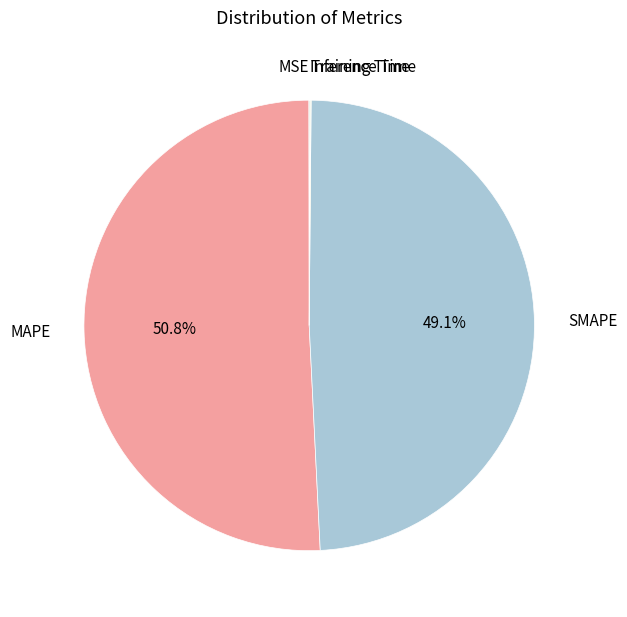

What is the largest slice in the pie chart?

MAPE